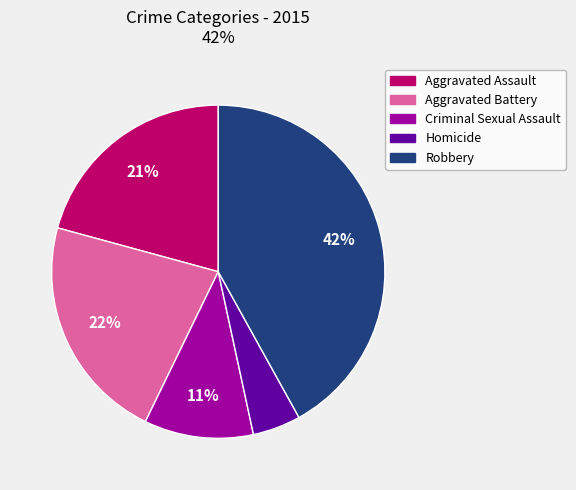

To the nearest percent, what is the difference between the Aggravated Battery and Aggravated Assault slice percentages?

1%